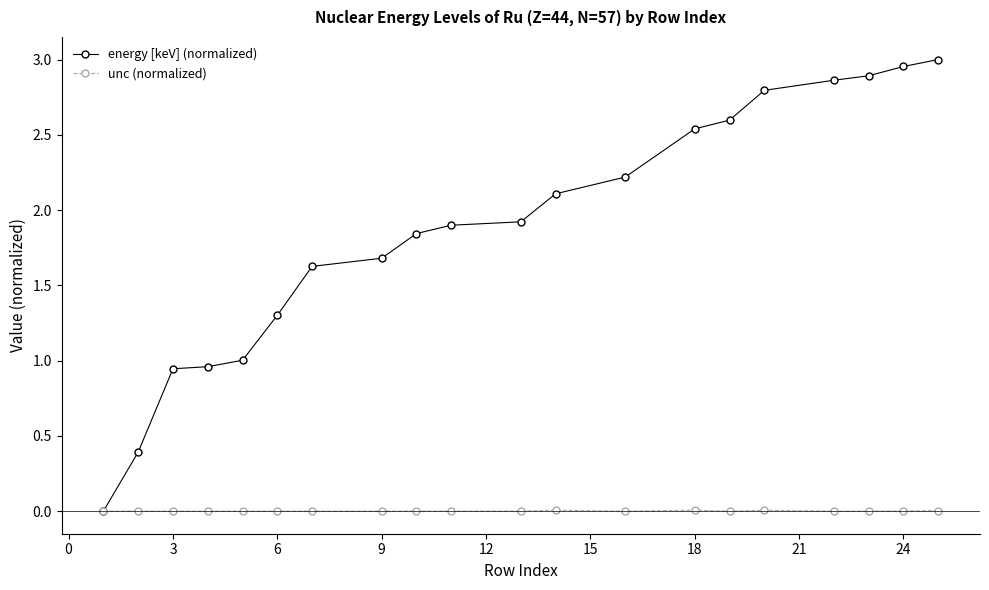

Which series has the largest range (max minus min)?

energy [keV] (normalized)